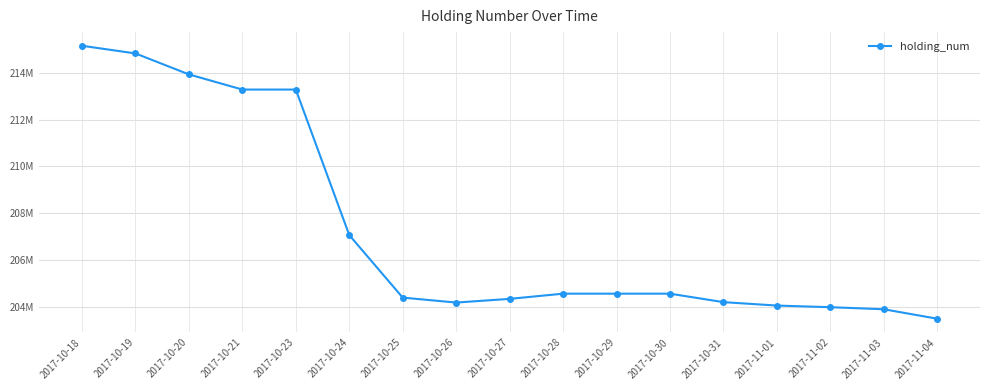

What is the minimum value shown in the chart?

203492893